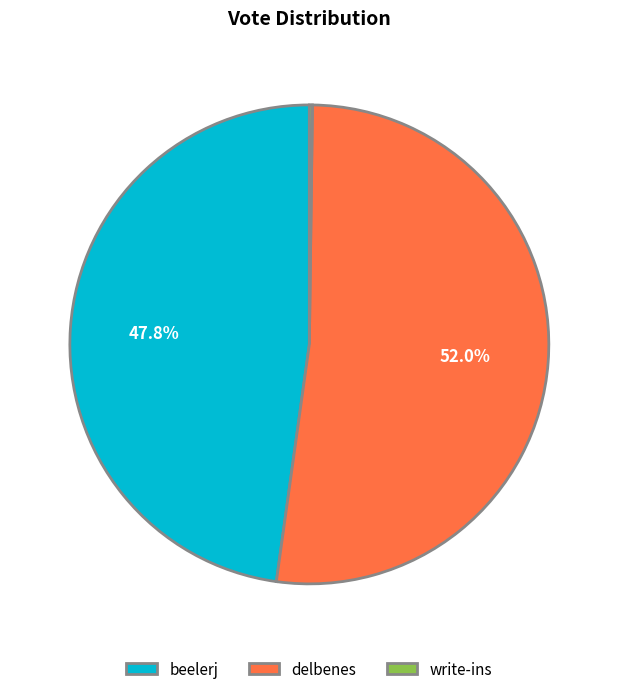

Does any single category account for the majority?

Yes